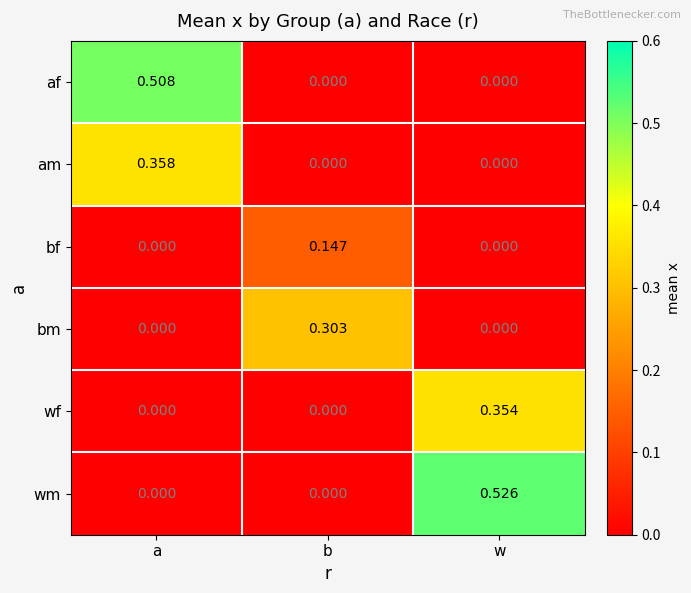

Which series has the largest total across all categories?

wm